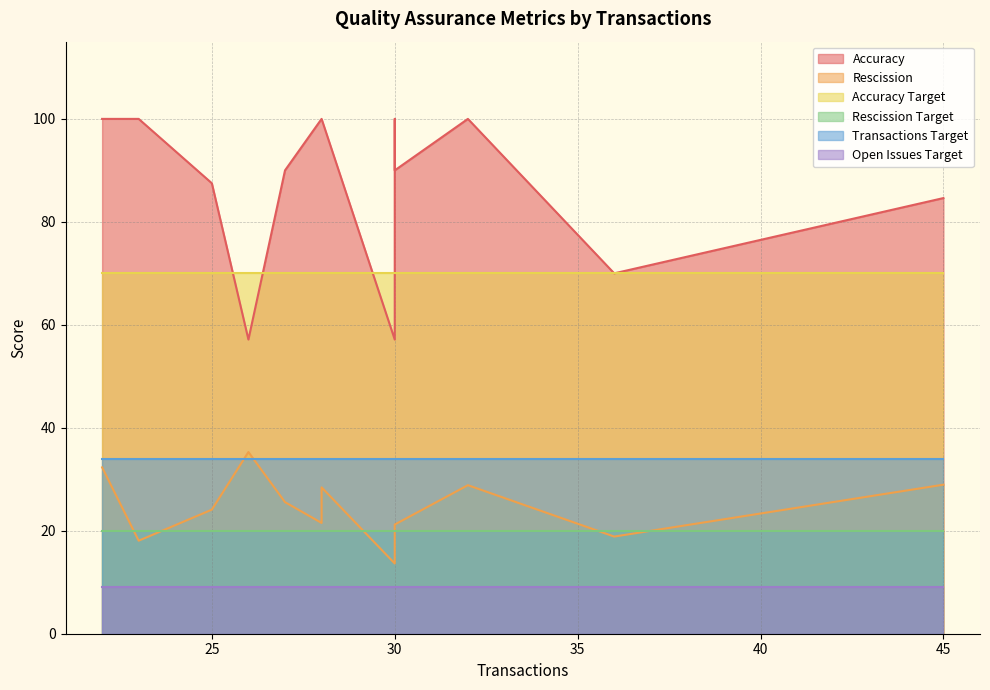

Is it true that Rescission equals 4.2 at 23?

False